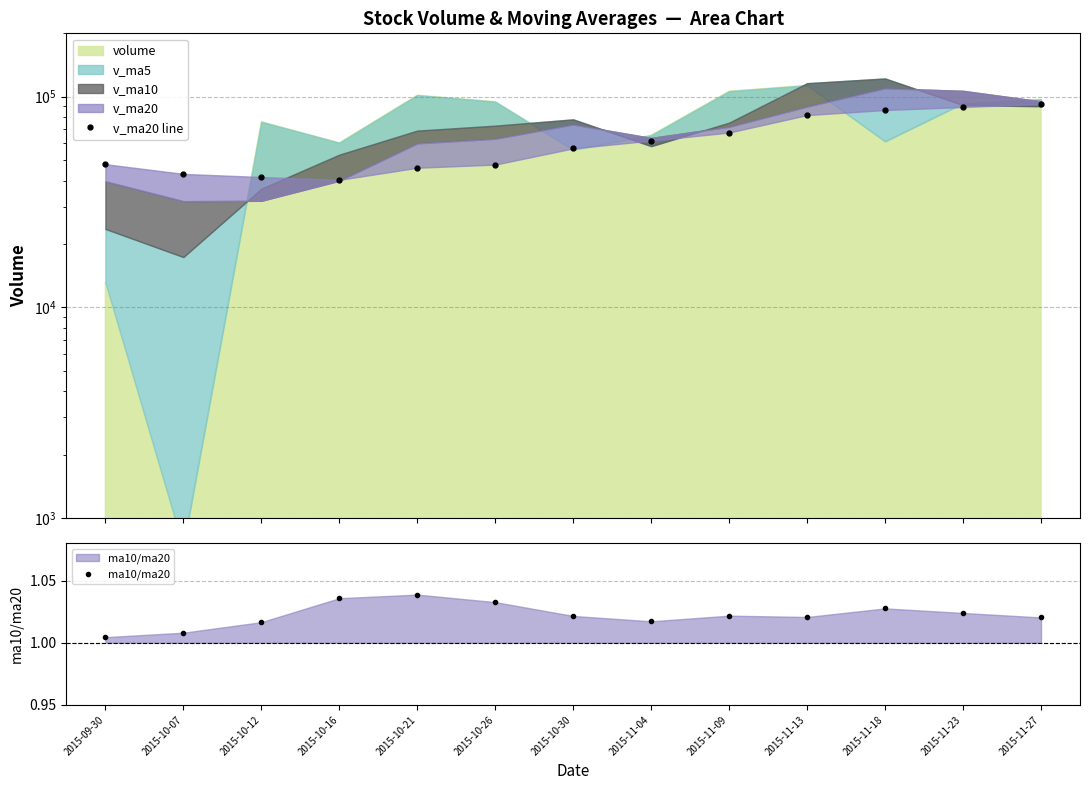

Reading left to right, extract all data points from this chart.

v_ma20 line: 47841.6	43020.4	41567.1	40286.9	45992.6	47612.5	56856.2	61894.3	67589.9	81801.4	86485.9	89334.6	92427.5
ma10/ma20: 1.0	1.0	1.0	1.0	1.0	1.0	1.0	1.0	1.0	1.0	1.0	1.0	1.0